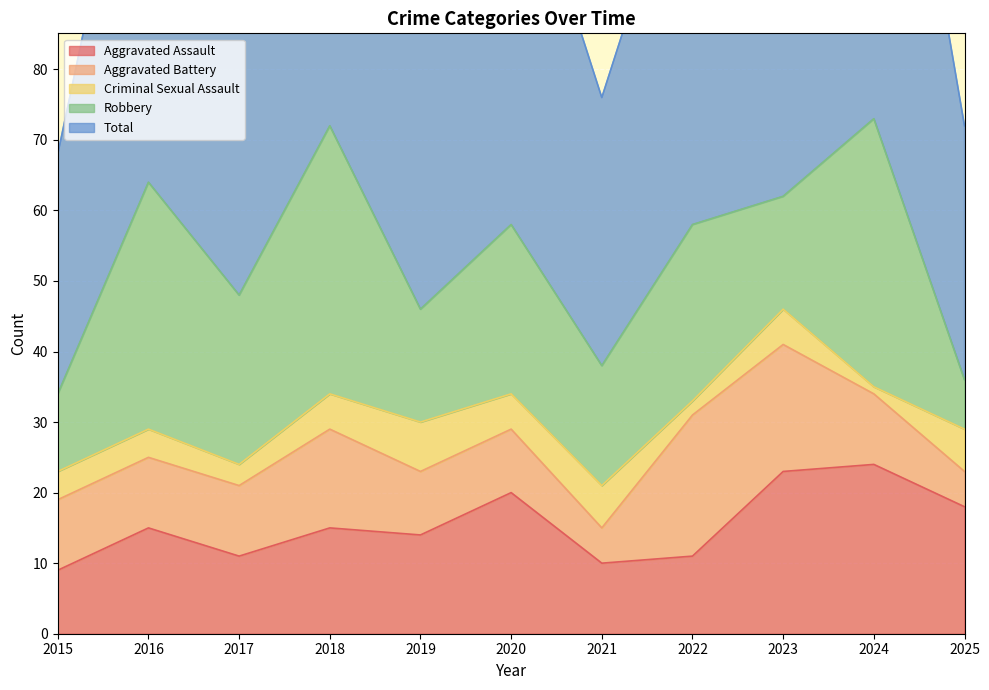

Count the number of categories in the chart.

11